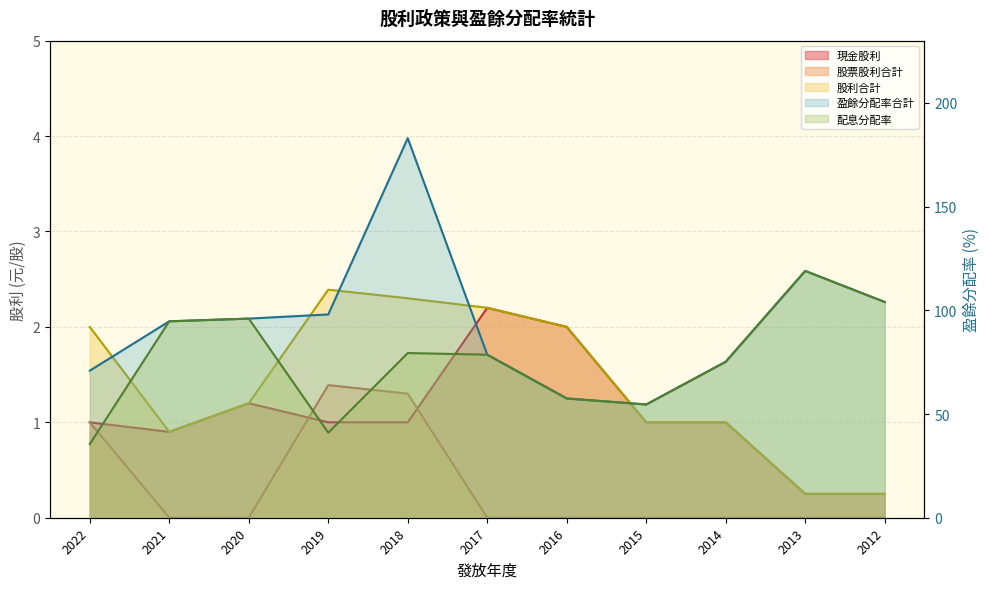

What is the sum of the 盈餘分配率合計 values at 2017 and 2015?

133.2